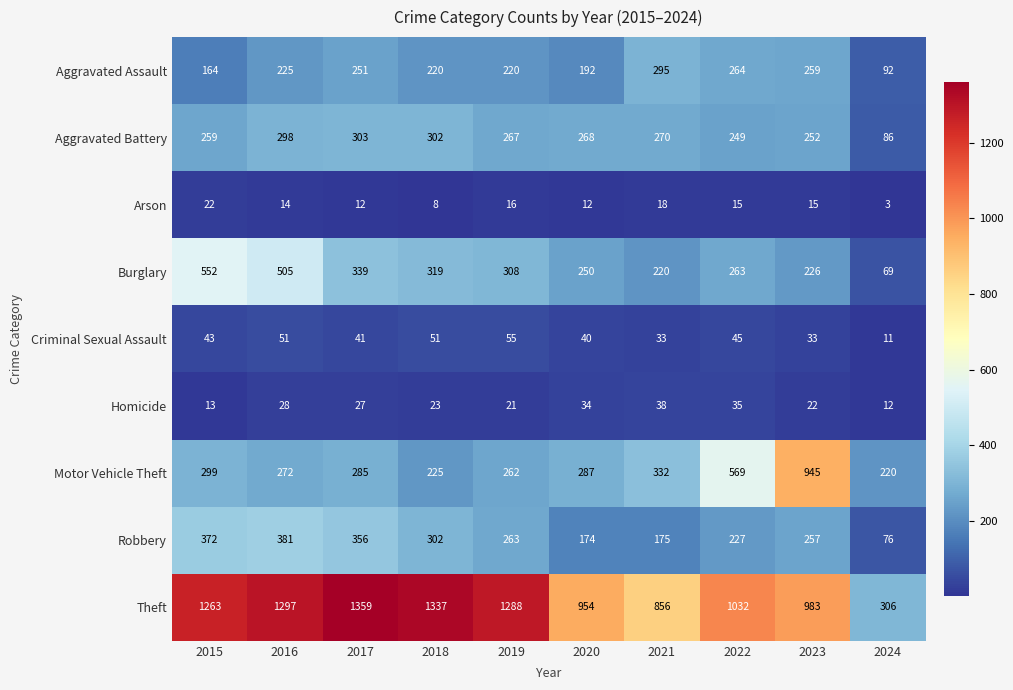

What is the total value across all series at 2021?

2237